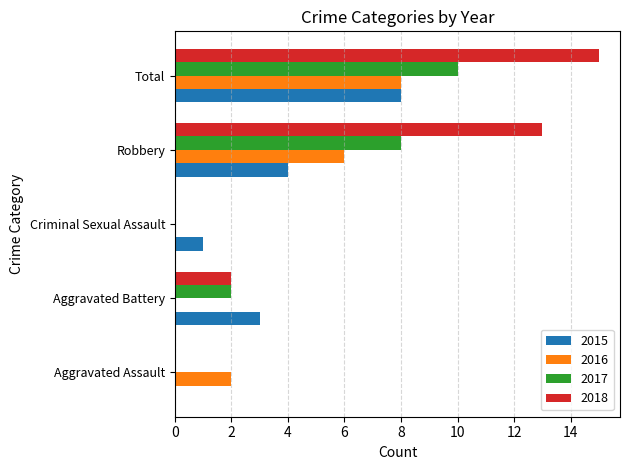

Count the 2018 values in the range 0 to 13.

4